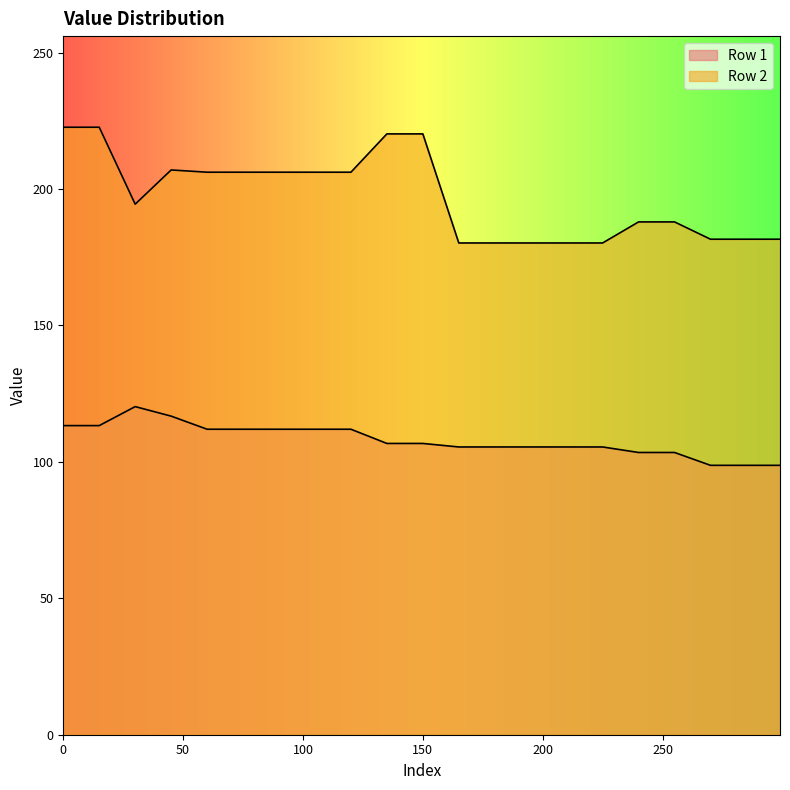

What are all the series names shown in the legend?

Row 1, Row 2